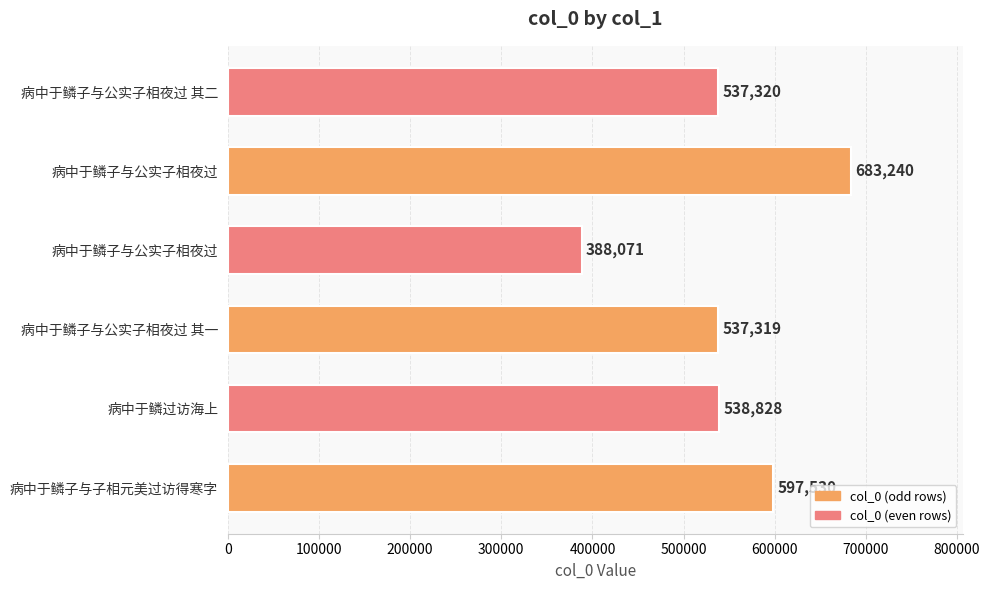

What is the sum of all values?

3282308